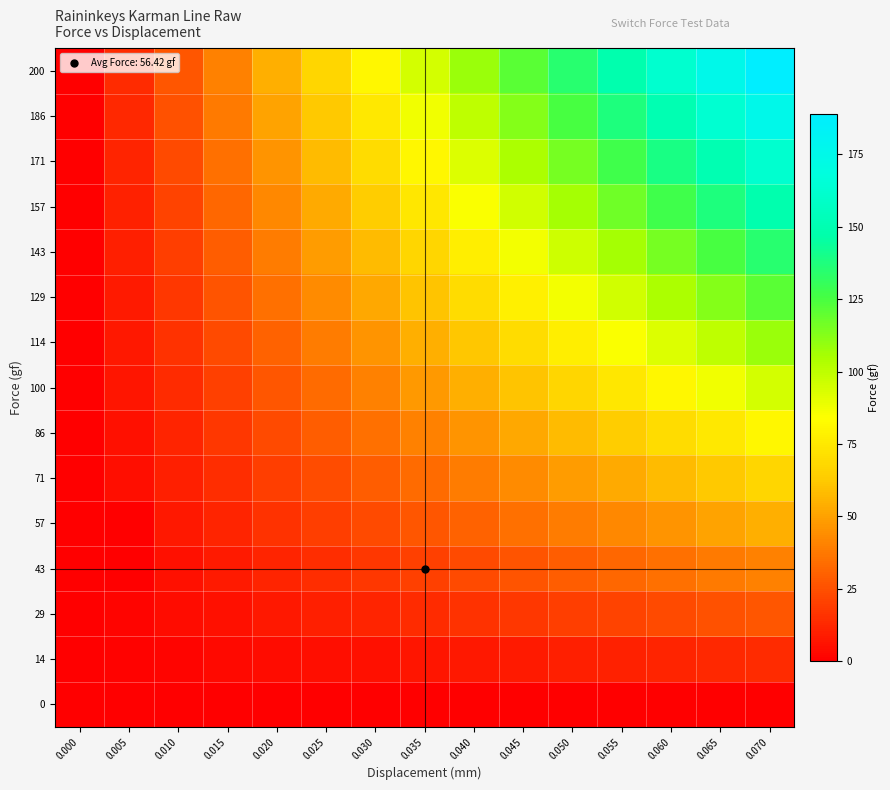

Reading left to right, extract all data points from this chart.

0: 0.000=0.0	0.005=0.0	0.010=0.0	0.015=-0.1	0.020=0.0	0.025=0.0	0.030=0.0	0.035=0.0	0.040=0.0	0.045=0.0	0.050=0.0	0.055=0.0	0.060=0.0	0.065=0.0	0.070=0.0
14: 0.000=0.0	0.005=1.0	0.010=1.9	0.015=2.9	0.020=3.9	0.025=4.8	0.030=5.8	0.035=6.8	0.040=7.7	0.045=8.7	0.050=9.6	0.055=10.6	0.060=11.6	0.065=12.5	0.070=13.5
29: 0.000=0.0	0.005=1.9	0.010=3.9	0.015=5.8	0.020=7.7	0.025=9.6	0.030=11.6	0.035=13.5	0.040=15.4	0.045=17.4	0.050=19.3	0.055=21.2	0.060=23.1	0.065=25.1	0.070=27.0
43: 0.000=-0.1	0.005=0.1	0.010=5.8	0.015=8.7	0.020=11.6	0.025=14.5	0.030=17.4	0.035=20.2	0.040=23.1	0.045=26.0	0.050=28.9	0.055=31.8	0.060=34.7	0.065=37.6	0.070=40.5
57: 0.000=0.0	0.005=0.1	0.010=7.7	0.015=11.6	0.020=15.4	0.025=19.3	0.030=23.1	0.035=27.0	0.040=30.9	0.045=34.7	0.050=38.6	0.055=42.4	0.060=46.3	0.065=50.1	0.070=54.0
71: 0.000=0.0	0.005=4.8	0.010=9.6	0.015=14.5	0.020=19.3	0.025=24.1	0.030=28.9	0.035=33.8	0.040=38.6	0.045=43.4	0.050=48.2	0.055=53.0	0.060=57.9	0.065=62.7	0.070=67.5
86: 0.000=0.0	0.005=5.8	0.010=11.6	0.015=17.4	0.020=23.1	0.025=28.9	0.030=34.7	0.035=40.5	0.040=46.3	0.045=52.1	0.050=57.9	0.055=63.6	0.060=69.4	0.065=75.2	0.070=81.0
100: 0.000=0.0	0.005=6.8	0.010=13.5	0.015=20.2	0.020=27.0	0.025=33.8	0.030=40.5	0.035=47.2	0.040=54.0	0.045=60.8	0.050=67.5	0.055=74.2	0.060=81.0	0.065=87.8	0.070=94.5
114: 0.000=0.0	0.005=7.7	0.010=15.4	0.015=23.1	0.020=30.9	0.025=38.6	0.030=46.3	0.035=54.0	0.040=61.7	0.045=69.4	0.050=77.1	0.055=84.9	0.060=92.6	0.065=100.3	0.070=108.0
129: 0.000=0.0	0.005=8.7	0.010=17.4	0.015=26.0	0.020=34.7	0.025=43.4	0.030=52.1	0.035=60.8	0.040=69.4	0.045=78.1	0.050=86.8	0.055=95.5	0.060=104.1	0.065=112.8	0.070=121.5
143: 0.000=0.0	0.005=9.6	0.010=19.3	0.015=28.9	0.020=38.6	0.025=48.2	0.030=57.9	0.035=67.5	0.040=77.1	0.045=86.8	0.050=96.4	0.055=106.1	0.060=115.7	0.065=125.4	0.070=135.0
157: 0.000=0.0	0.005=10.6	0.010=21.2	0.015=31.8	0.020=42.4	0.025=53.0	0.030=63.6	0.035=74.2	0.040=84.9	0.045=95.5	0.050=106.1	0.055=116.7	0.060=127.3	0.065=137.9	0.070=148.5
171: 0.000=0.0	0.005=11.6	0.010=23.1	0.015=34.7	0.020=46.3	0.025=57.9	0.030=69.4	0.035=81.0	0.040=92.6	0.045=104.1	0.050=115.7	0.055=127.3	0.060=138.9	0.065=150.4	0.070=162.0
186: 0.000=0.0	0.005=12.5	0.010=25.1	0.015=37.6	0.020=50.1	0.025=62.7	0.030=75.2	0.035=87.8	0.040=100.3	0.045=112.8	0.050=125.4	0.055=137.9	0.060=150.4	0.065=163.0	0.070=175.5
200: 0.000=0.0	0.005=13.5	0.010=27.0	0.015=40.5	0.020=54.0	0.025=67.5	0.030=81.0	0.035=94.5	0.040=108.0	0.045=121.5	0.050=135.0	0.055=148.5	0.060=162.0	0.065=175.5	0.070=189.0